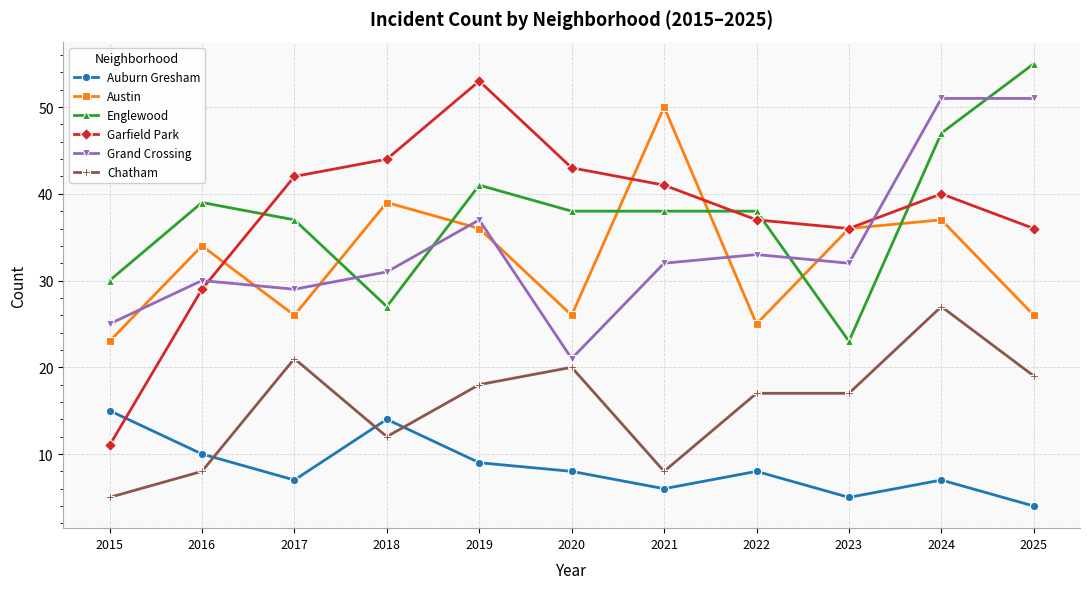

What is the value of the Chatham point at the 3rd from the left?

21